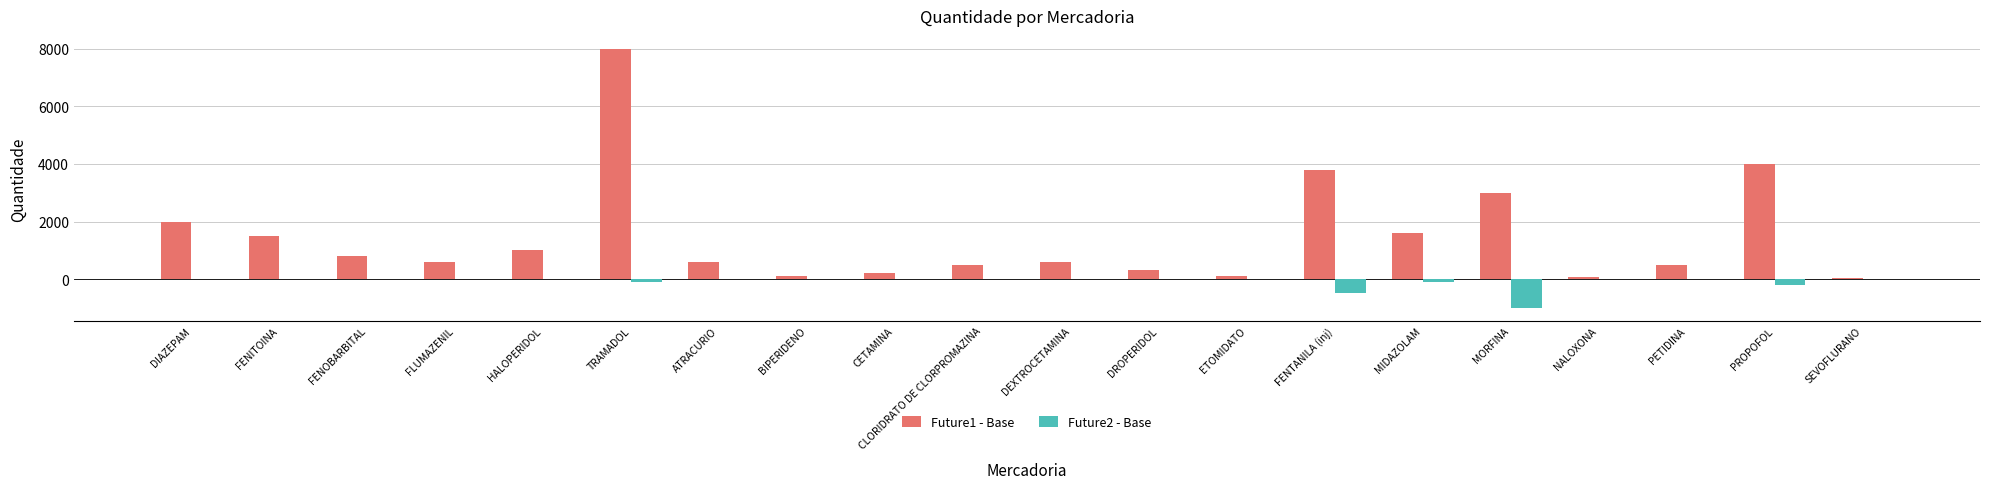

The value of Future1 - Base at HALOPERIDOL is 1000. True or false?

True